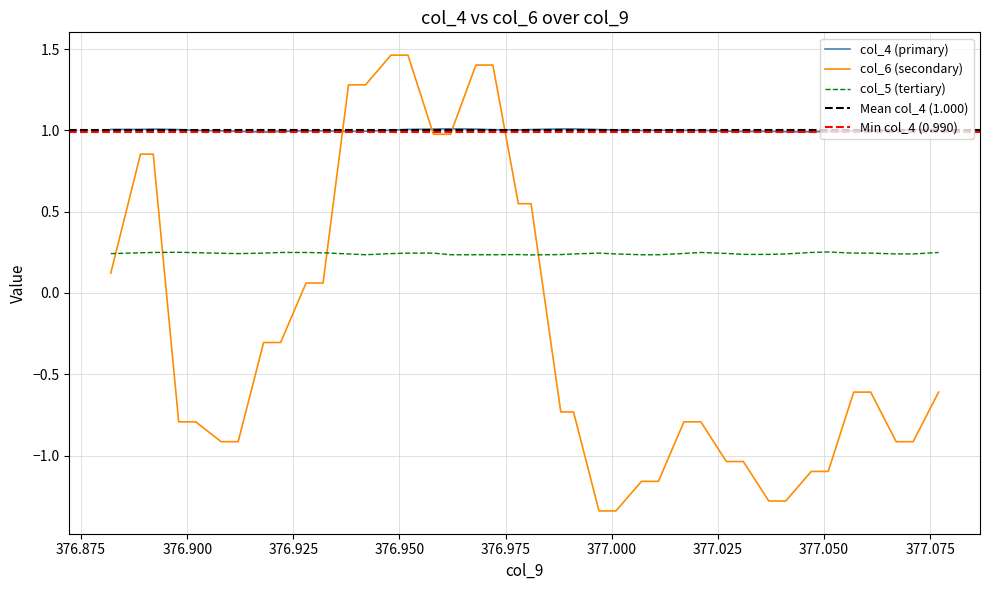

Does the chart have visible grid lines?

Yes